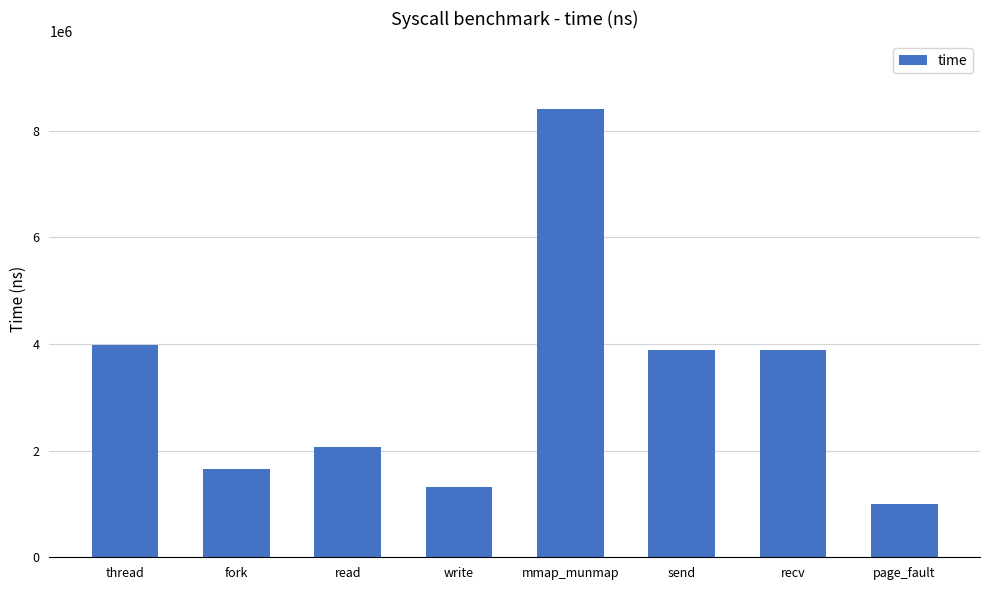

What is the change in value from mmap_munmap to send?

-4516657